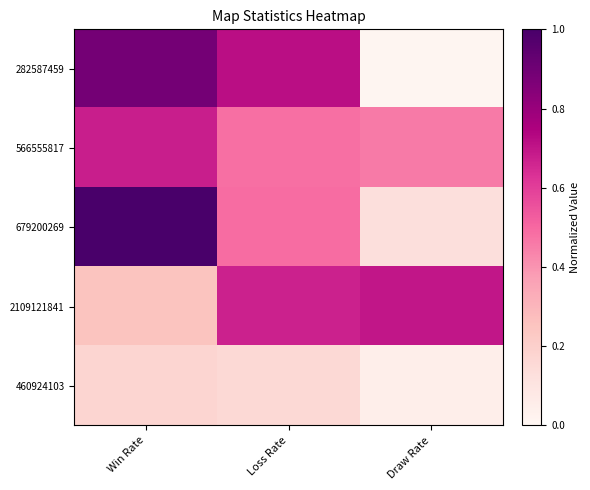

Which label corresponds to the largest value in the chart?

Win Rate